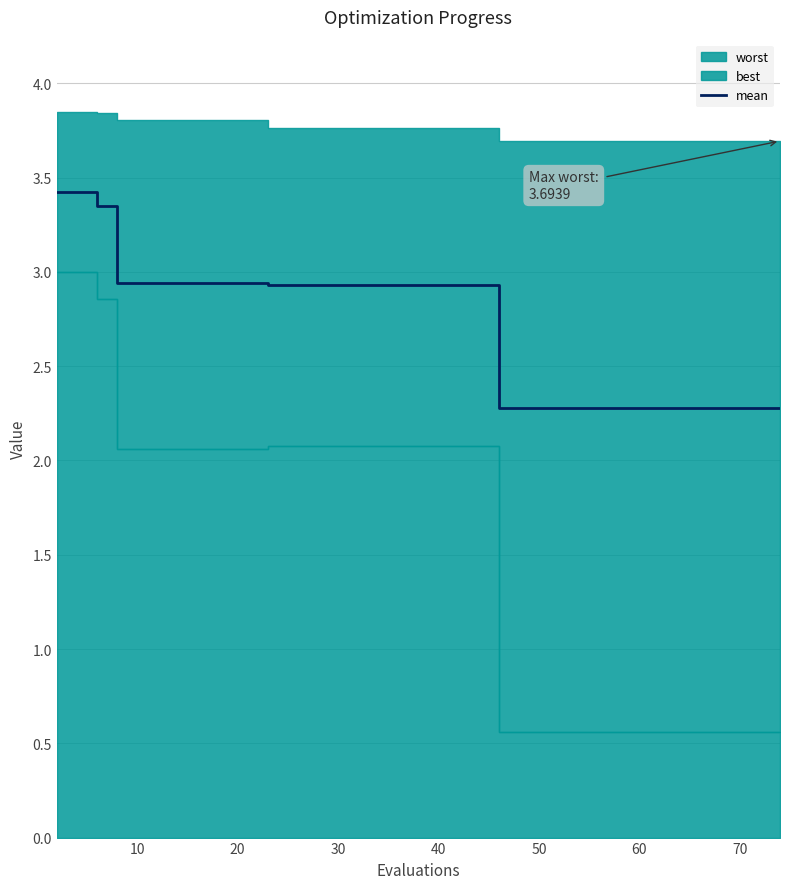

What is the minimum value for mean?

2.3